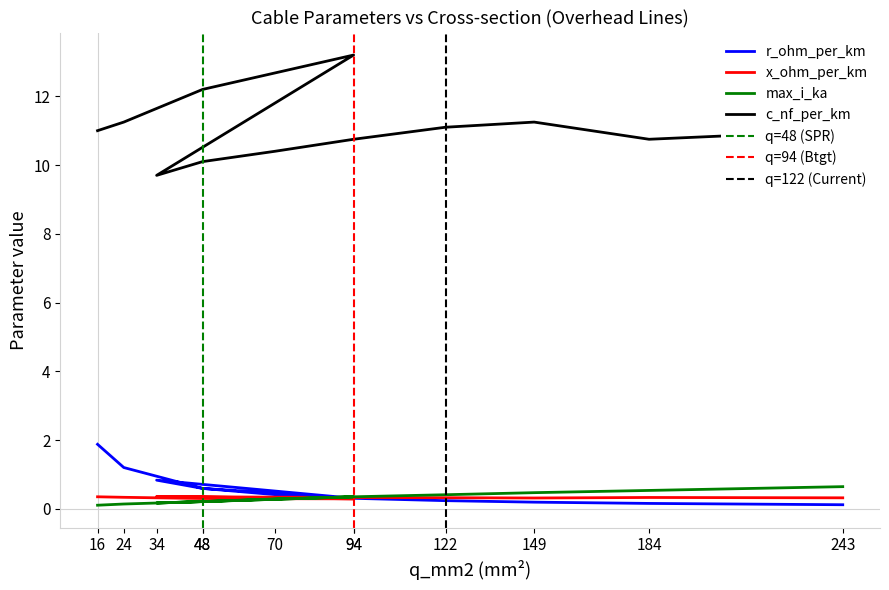

What is the average value of the max_i_ka series?

0.3